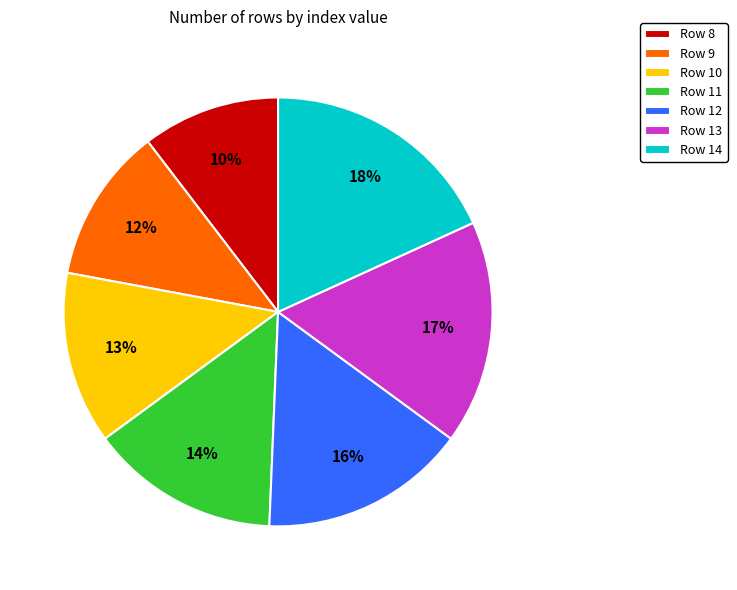

To the nearest percent, what is the difference between the largest and smallest slice percentages?

8%